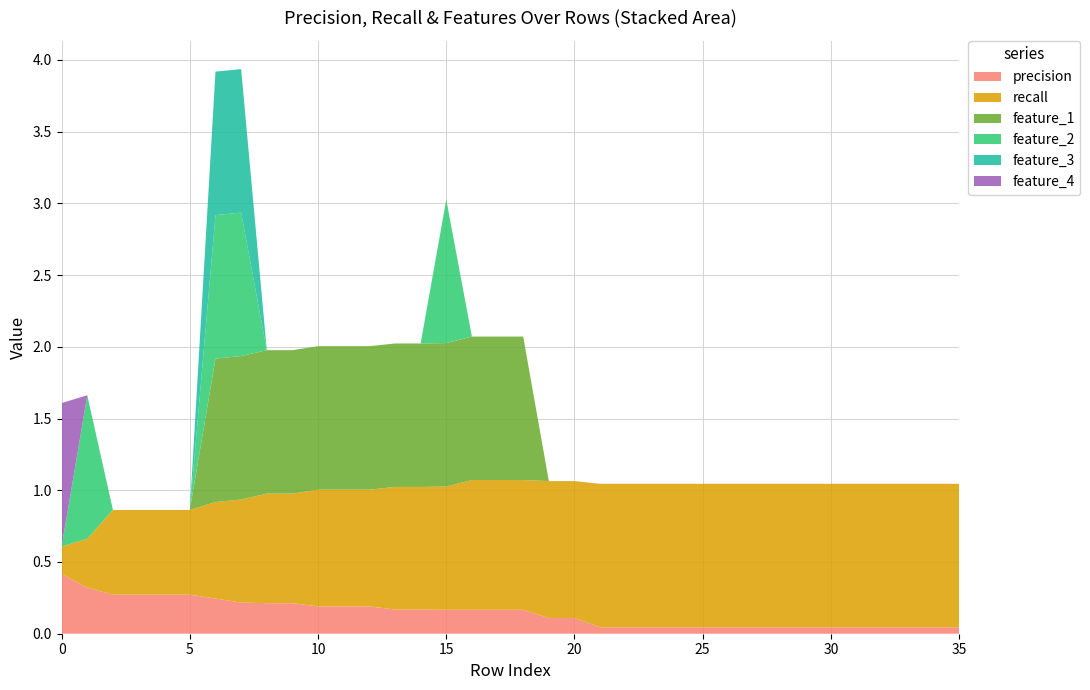

Reading left to right, extract all data points from this chart.

precision_group0: 0=0.4	1=0.3	2=0.3	3=0.3	4=0.3	5=0.3	6=0.2	7=0.2	8=0.2	9=0.2	10=0.2	11=0.2	12=0.2	13=0.2	14=0.2	15=0.2	16=0.2	17=0.2	18=0.2	19=0.1	20=0.1	21=0.0	22=0.0	23=0.0	24=0.0	25=0.0	26=0.0	27=0.0	28=0.0	29=0.0	30=0.0	31=0.0	32=0.0	33=0.0	34=0.0	35=0.0
recall_group0: 0=0.2	1=0.3	2=0.6	3=0.6	4=0.6	5=0.6	6=0.7	7=0.7	8=0.8	9=0.8	10=0.8	11=0.8	12=0.8	13=0.9	14=0.9	15=0.9	16=0.9	17=0.9	18=0.9	19=1.0	20=1.0	21=1.0	22=1.0	23=1.0	24=1.0	25=1.0	26=1.0	27=1.0	28=1.0	29=1.0	30=1.0	31=1.0	32=1.0	33=1.0	34=1.0	35=1.0
feature_1_group0: 0=0.0	1=0.0	2=0.0	3=0.0	4=0.0	5=0.0	6=1.0	7=1.0	8=1.0	9=1.0	10=1.0	11=1.0	12=1.0	13=1.0	14=1.0	15=1.0	16=1.0	17=1.0	18=1.0	19=0.0	20=0.0	21=0.0	22=0.0	23=0.0	24=0.0	25=0.0	26=0.0	27=0.0	28=0.0	29=0.0	30=0.0	31=0.0	32=0.0	33=0.0	34=0.0	35=0.0
feature_2_group0: 0=0.0	1=1.0	2=0.0	3=0.0	4=0.0	5=0.0	6=1.0	7=1.0	8=0.0	9=0.0	10=0.0	11=0.0	12=0.0	13=0.0	14=0.0	15=1.0	16=0.0	17=0.0	18=0.0	19=0.0	20=0.0	21=0.0	22=0.0	23=0.0	24=0.0	25=0.0	26=0.0	27=0.0	28=0.0	29=0.0	30=0.0	31=0.0	32=0.0	33=0.0	34=0.0	35=0.0
feature_3_group0: 0=0.0	1=0.0	2=0.0	3=0.0	4=0.0	5=0.0	6=1.0	7=1.0	8=0.0	9=0.0	10=0.0	11=0.0	12=0.0	13=0.0	14=0.0	15=0.0	16=0.0	17=0.0	18=0.0	19=0.0	20=0.0	21=0.0	22=0.0	23=0.0	24=0.0	25=0.0	26=0.0	27=0.0	28=0.0	29=0.0	30=0.0	31=0.0	32=0.0	33=0.0	34=0.0	35=0.0
feature_4_group0: 0=1.0	1=0.0	2=0.0	3=0.0	4=0.0	5=0.0	6=0.0	7=0.0	8=0.0	9=0.0	10=0.0	11=0.0	12=0.0	13=0.0	14=0.0	15=0.0	16=0.0	17=0.0	18=0.0	19=0.0	20=0.0	21=0.0	22=0.0	23=0.0	24=0.0	25=0.0	26=0.0	27=0.0	28=0.0	29=0.0	30=0.0	31=0.0	32=0.0	33=0.0	34=0.0	35=0.0